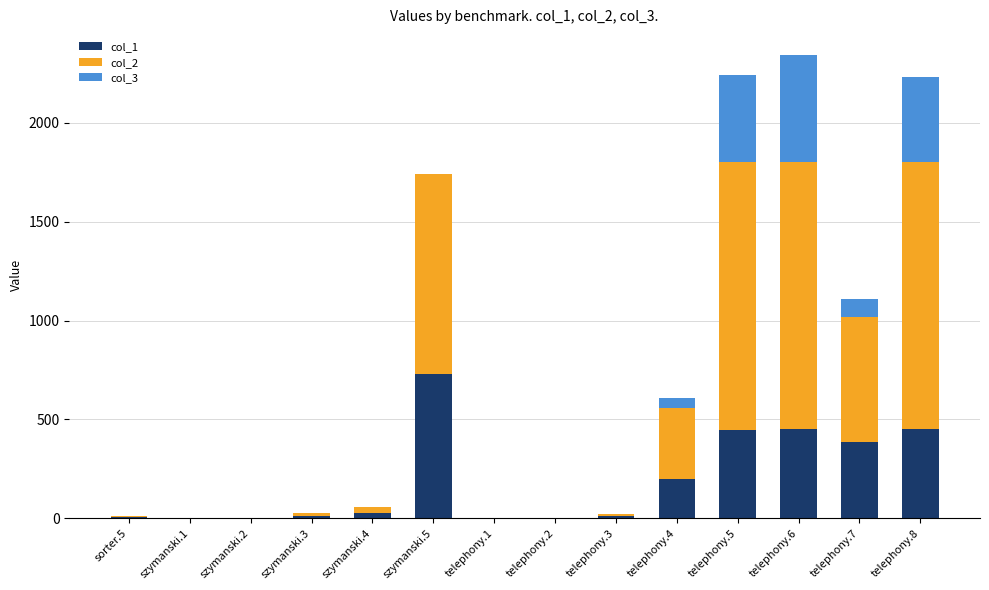

Rank the categories by col_2 value from lowest to highest.

telephony.1, szymanski.1, szymanski.2, telephony.2, sorter.5, telephony.3, szymanski.3, szymanski.4, telephony.4, telephony.7, szymanski.5, telephony.6, telephony.8, telephony.5